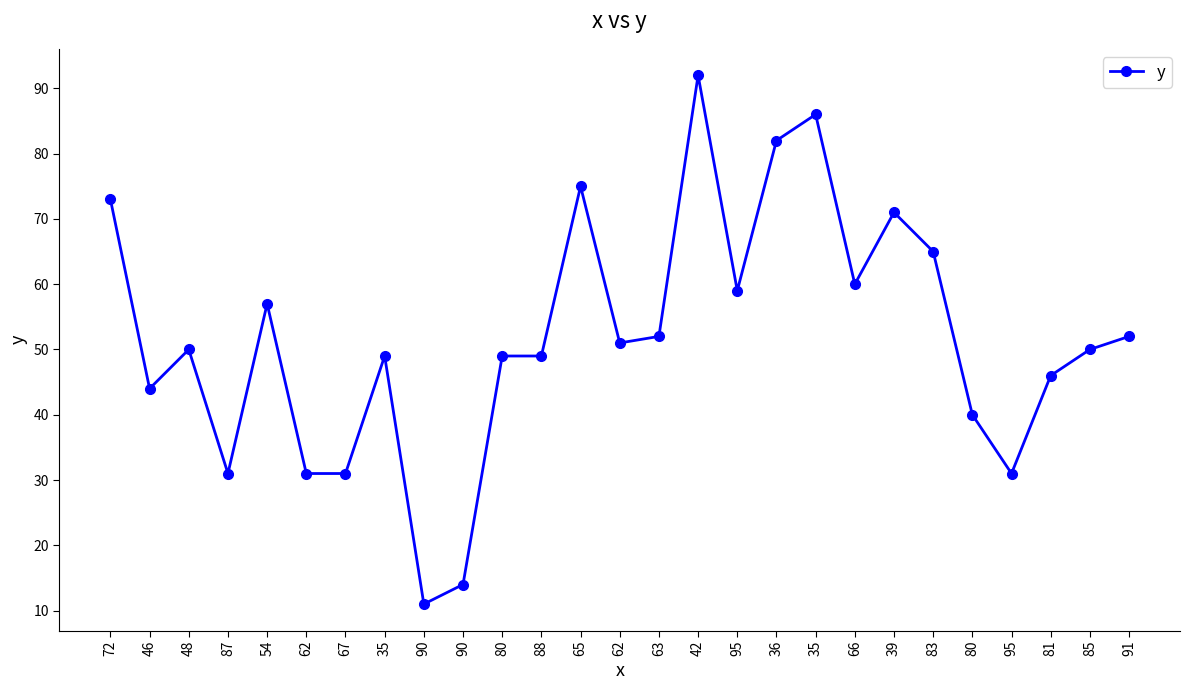

Does the chart have visible grid lines?

No